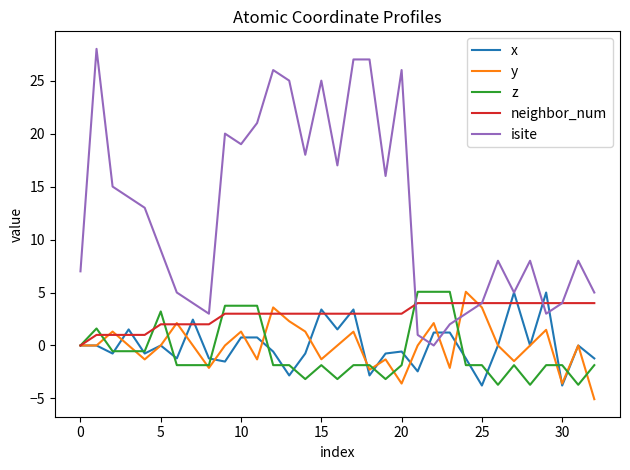

Which series ends up on top after the final intersection of isite and z?

isite